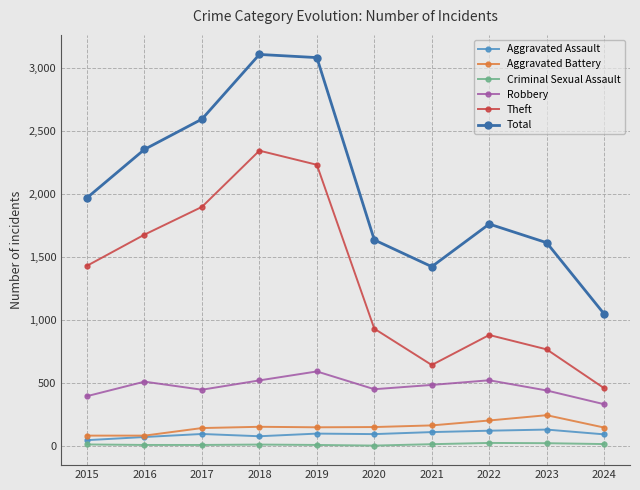

Which series has the widest spread of values?

Total